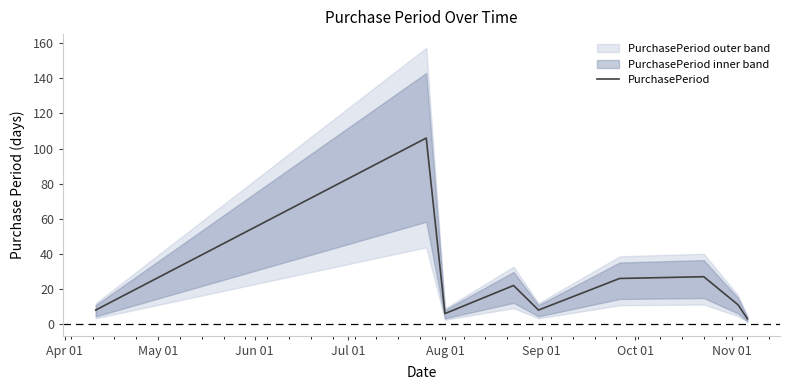

Count the number of data series in this chart.

1